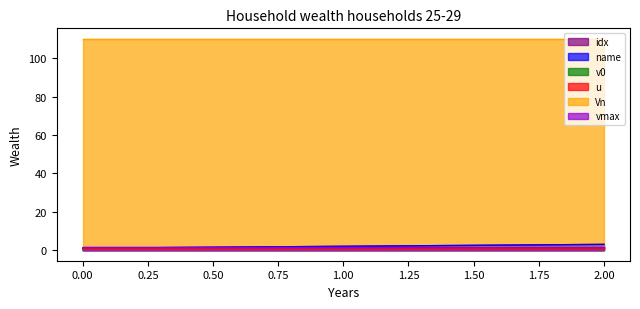

Does the chart display data point markers on the line(s)?

No